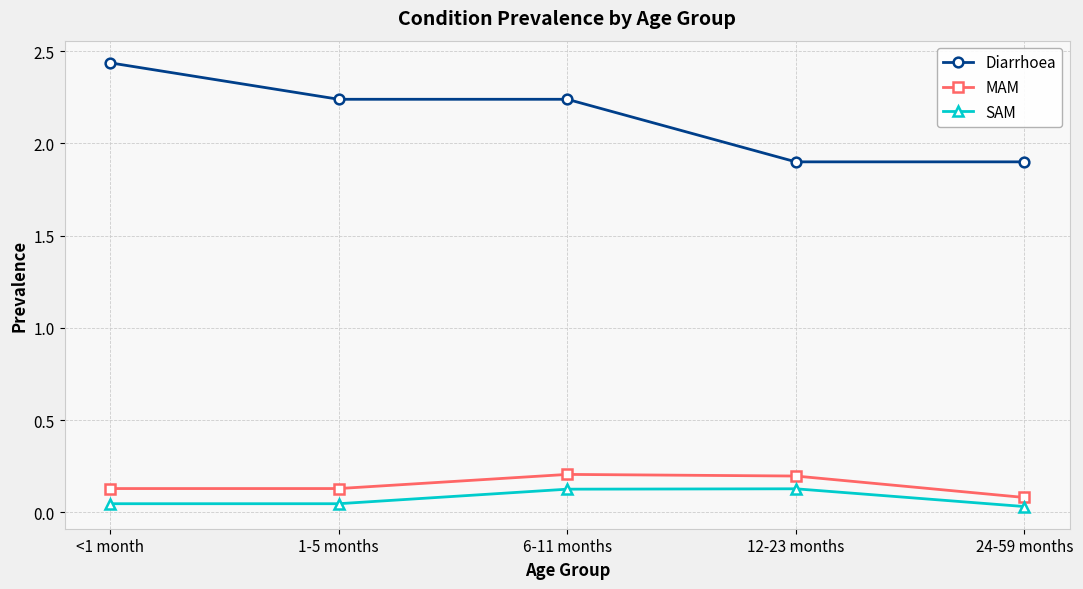

True or false: Diarrhoea and MAM cross at least once.

False